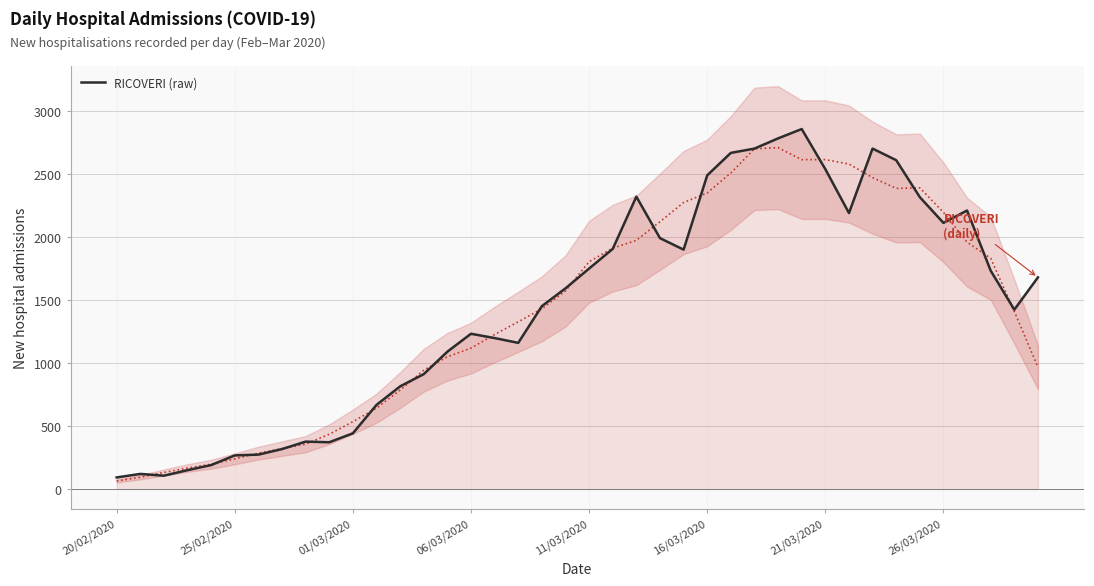

True or false: the data shows 667 at 11.

True